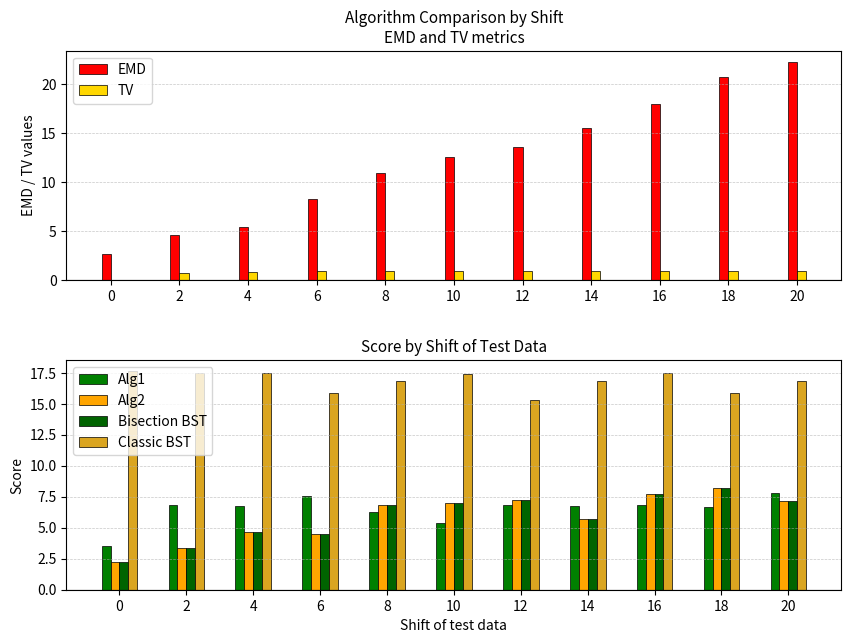

At how many categories does at least one series exceed 11?

11